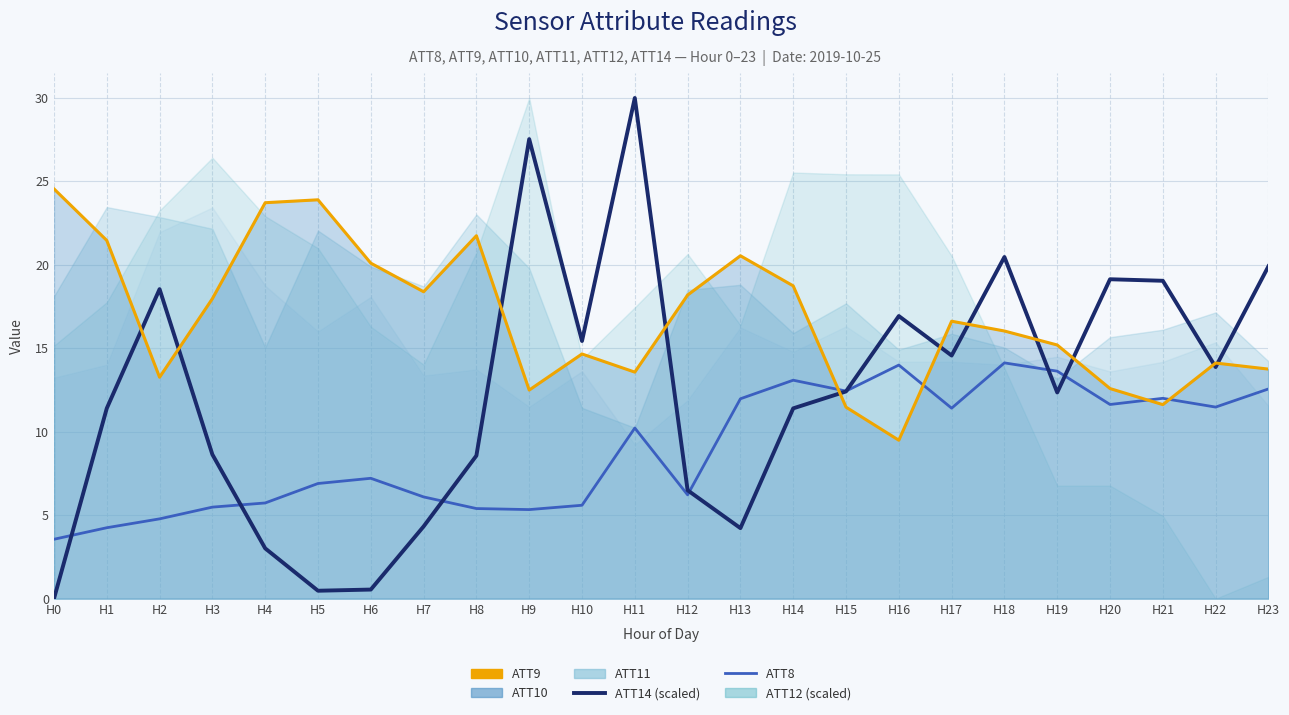

What is the difference between the second highest and minimum values in the ATT9 (line) series?

14.4